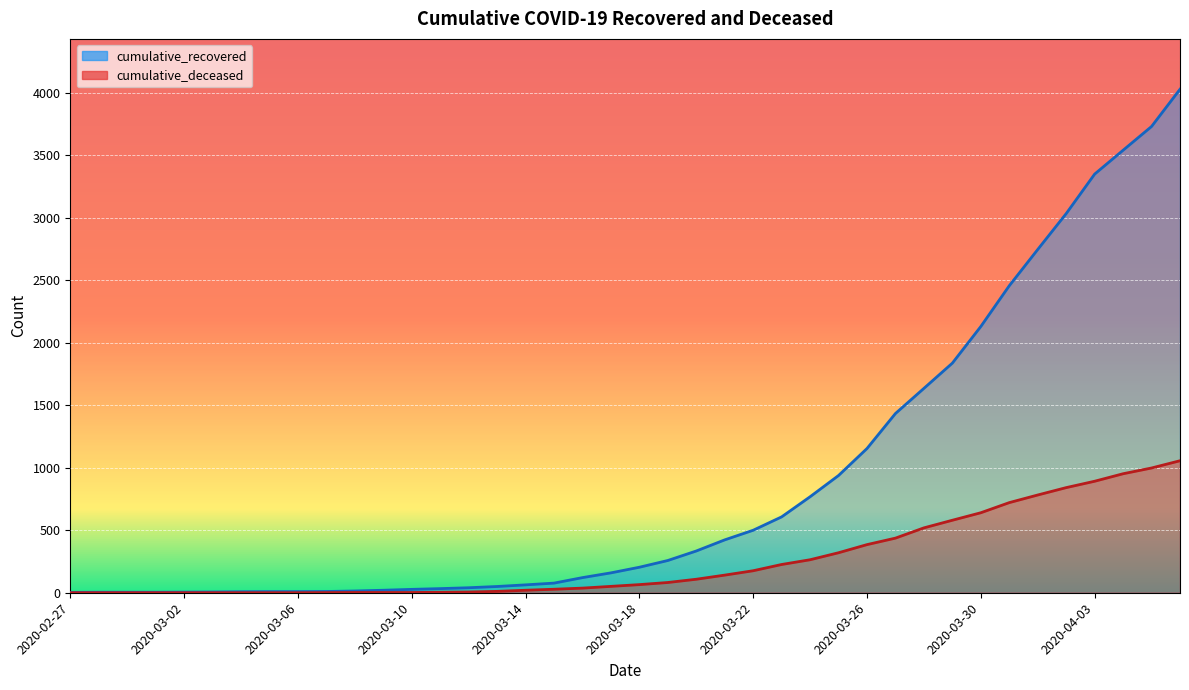

Reading right to left, extract all data points from this chart.

cumulative_recovered: 2020-04-06=4028	2020-04-05=3730	2020-04-04=3540	2020-04-03=3349	2020-04-02=3033	2020-04-01=2746	2020-03-31=2456	2020-03-30=2130	2020-03-29=1837	2020-03-28=1635	2020-03-27=1434	2020-03-26=1154	2020-03-25=938	2020-03-24=768	2020-03-23=607	2020-03-22=500	2020-03-21=423	2020-03-20=334	2020-03-19=258	2020-03-18=204	2020-03-17=159	2020-03-16=121	2020-03-15=77	2020-03-14=63	2020-03-13=50	2020-03-12=40	2020-03-11=33	2020-03-10=27	2020-03-09=20	2020-03-08=14	2020-03-07=10	2020-03-06=9	2020-03-05=9	2020-03-04=8	2020-03-03=6	2020-03-02=5	2020-03-01=4	2020-02-29=4	2020-02-28=4	2020-02-27=3
cumulative_deceased: 2020-04-06=1056	2020-04-05=998	2020-04-04=952	2020-04-03=892	2020-04-02=841	2020-04-01=782	2020-03-31=721	2020-03-30=640	2020-03-29=580	2020-03-28=519	2020-03-27=437	2020-03-26=385	2020-03-25=320	2020-03-24=264	2020-03-23=226	2020-03-22=176	2020-03-21=141	2020-03-20=108	2020-03-19=82	2020-03-18=65	2020-03-17=51	2020-03-16=37	2020-03-15=28	2020-03-14=20	2020-03-13=11	2020-03-12=6	2020-03-11=4	2020-03-10=2	2020-03-09=2	2020-03-08=2	2020-03-07=1	2020-03-06=0	2020-03-05=0	2020-03-04=0	2020-03-03=0	2020-03-02=0	2020-03-01=0	2020-02-29=0	2020-02-28=0	2020-02-27=0